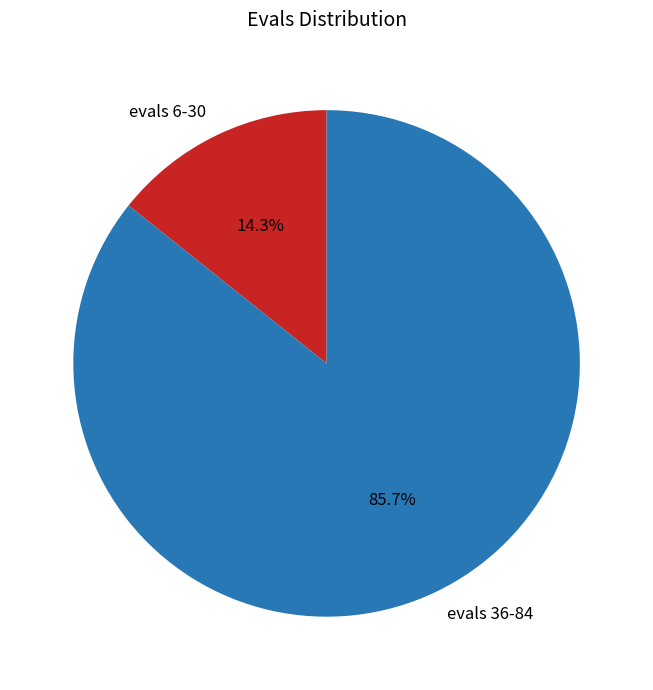

How many segments does this pie chart have?

2